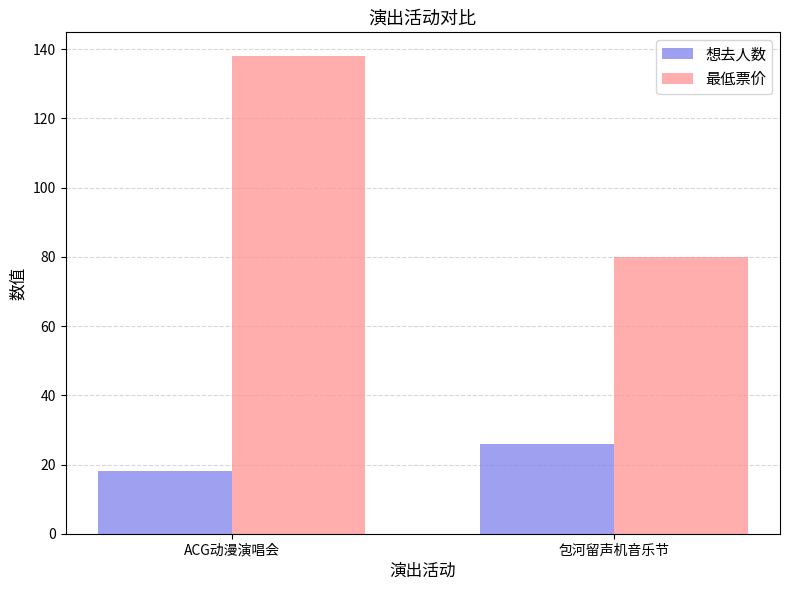

Read the 最低票价 value at ACG动漫演唱会.

138